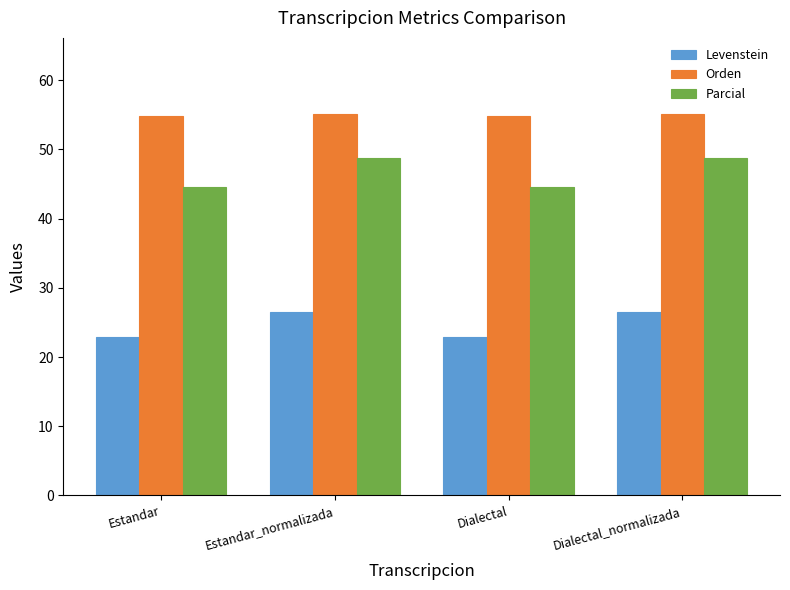

How many bars are there in each group?

3